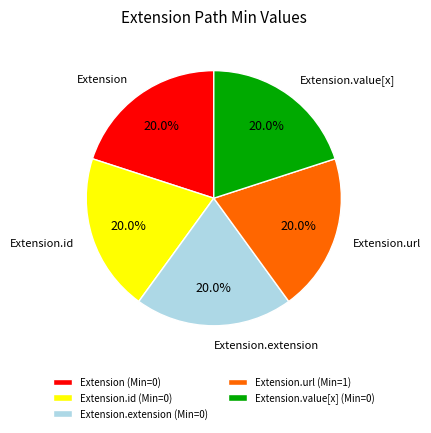

Combined, what portion of the pie is Extension.id and Extension?

40.0%